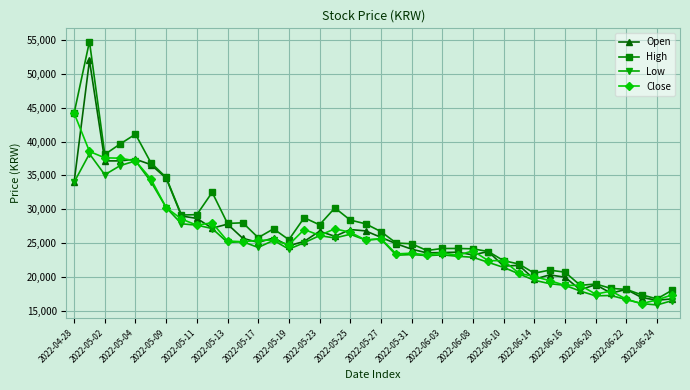

What is the lowest value of the Close series?

16050